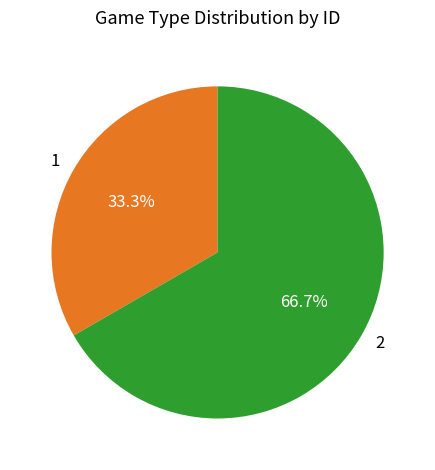

What is the ratio of the value at 2 to the value at 1?

2.0